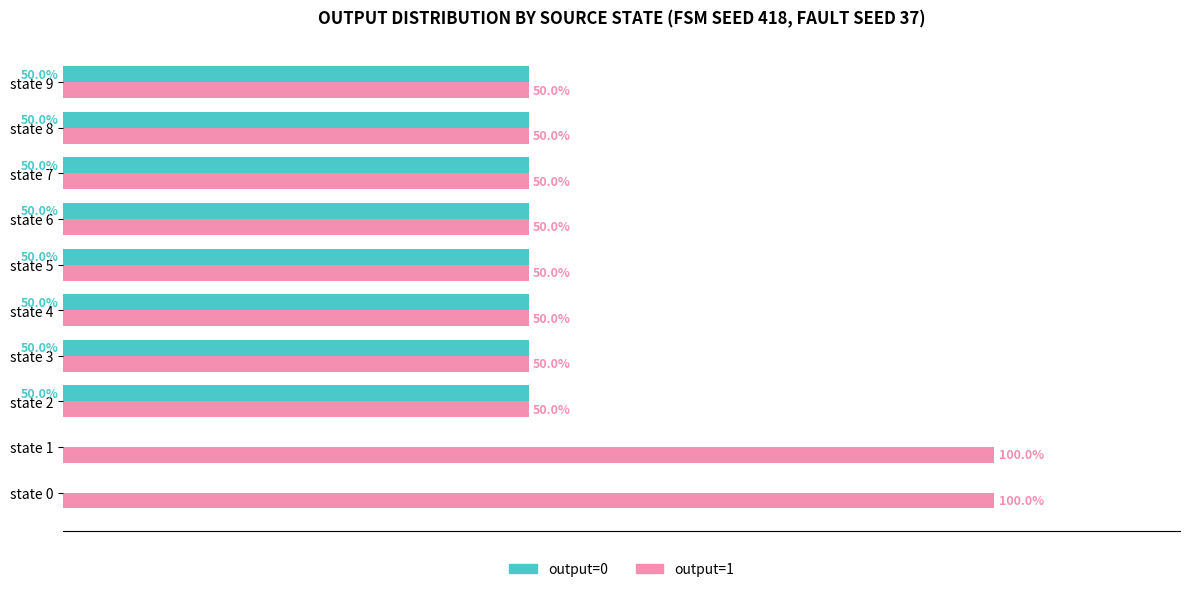

Which series has the largest total across all categories?

output=1